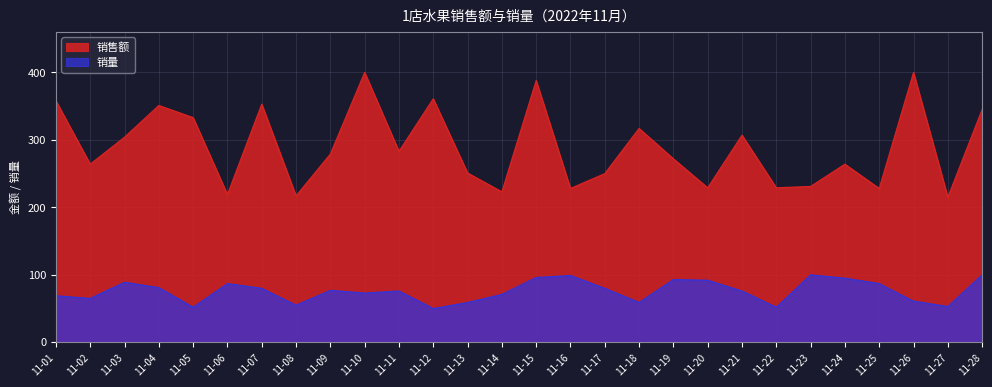

The 销量 series shows 65 at 11-02. True or false?

True